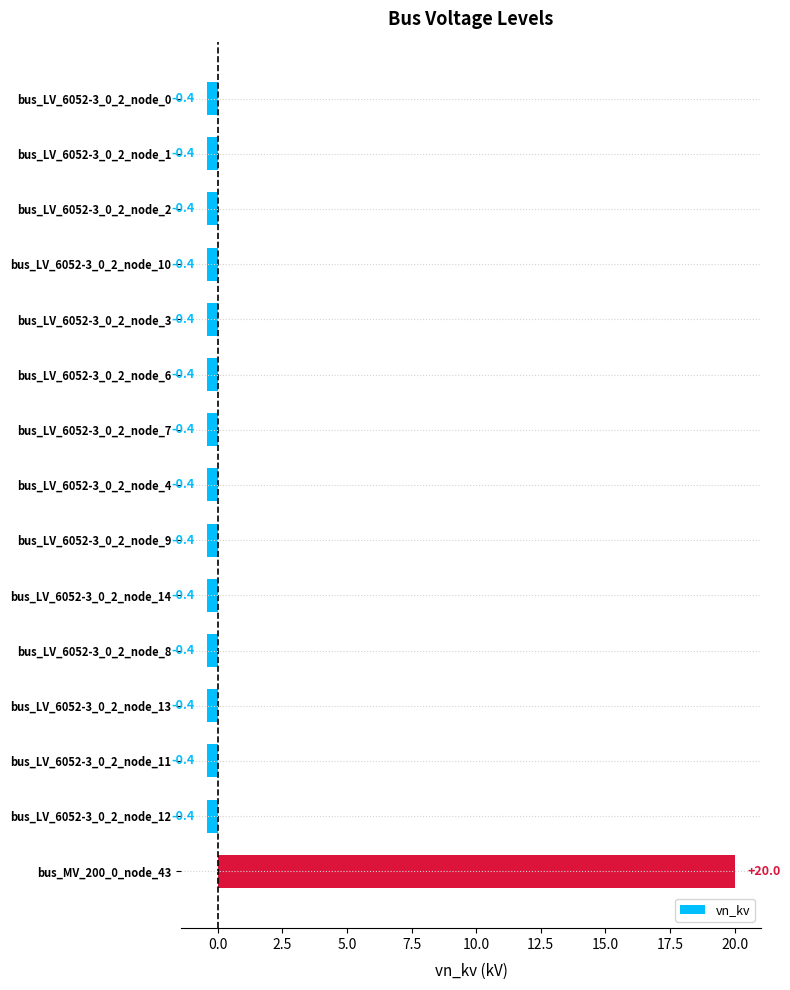

What is the change in value from bus_LV_6052-3_0_2_node_0 to bus_MV_200_0_node_43?

+20.4